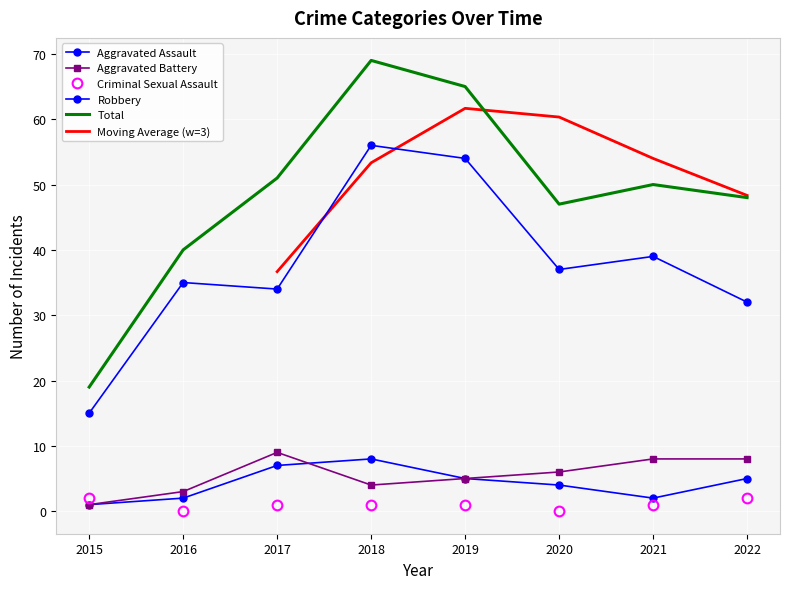

Is it true that Robbery equals 16 at 2022?

False